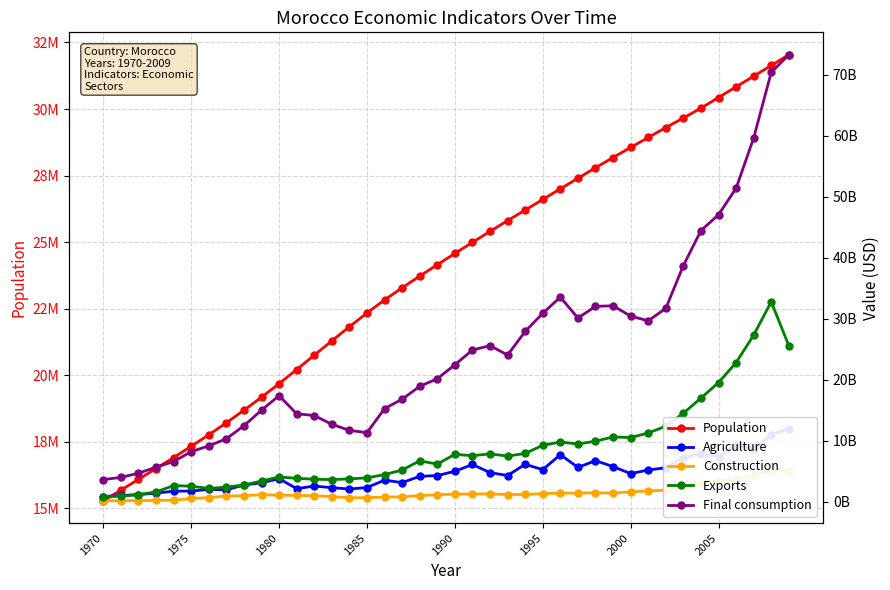

What is the sum of all Exports values?

347415930880